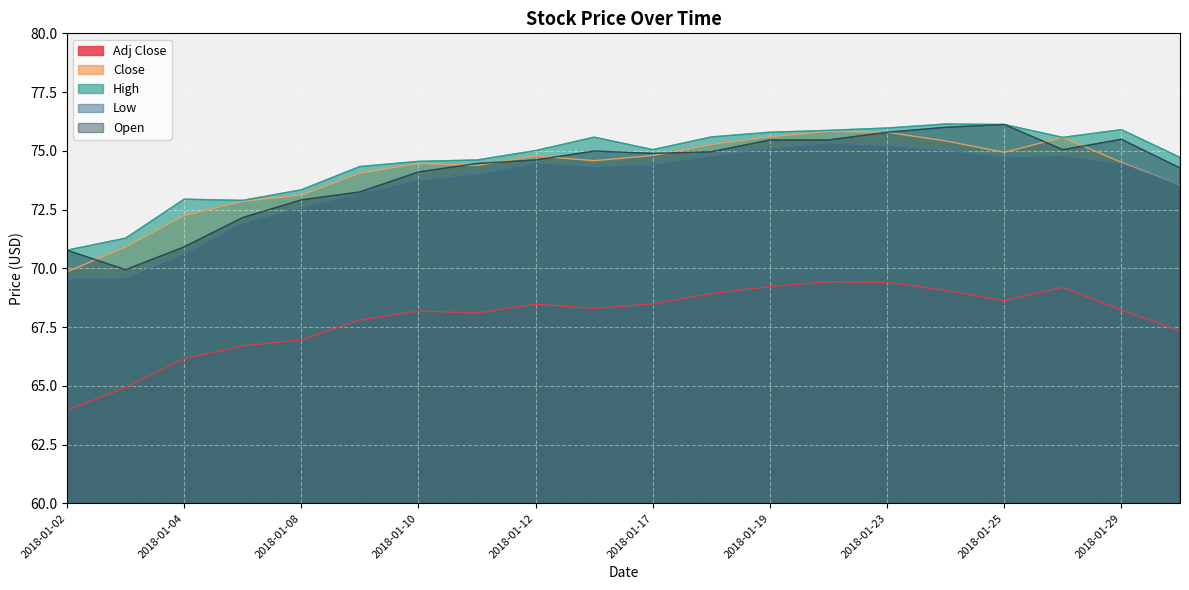

Rank the categories by Close value from lowest to highest.

2018-01-02, 2018-01-03, 2018-01-04, 2018-01-05, 2018-01-08, 2018-01-30, 2018-01-09, 2018-01-11, 2018-01-10, 2018-01-29, 2018-01-16, 2018-01-12, 2018-01-17, 2018-01-25, 2018-01-18, 2018-01-24, 2018-01-26, 2018-01-19, 2018-01-23, 2018-01-22